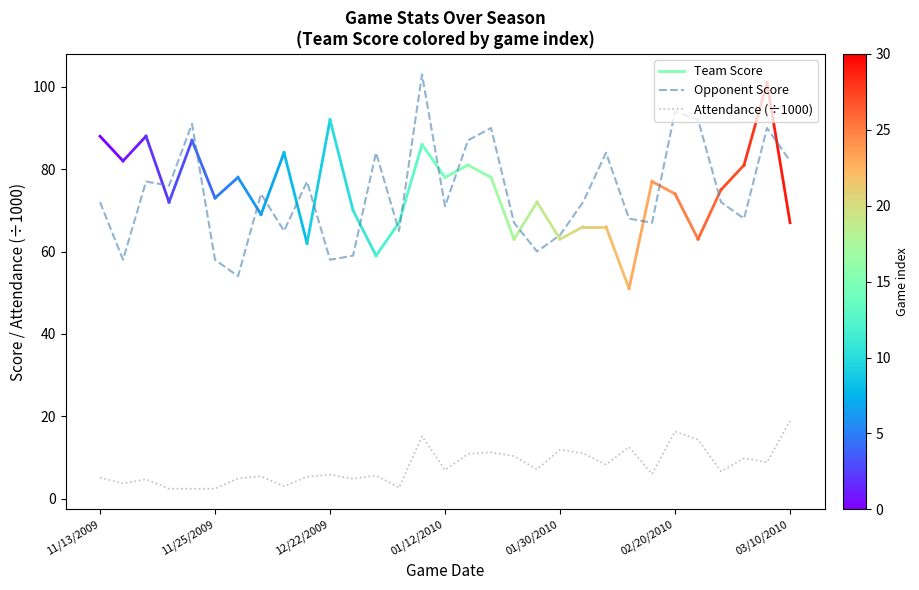

List the series in order of their overall mean, highest first.

Opponent Score, Attendance (÷1000)